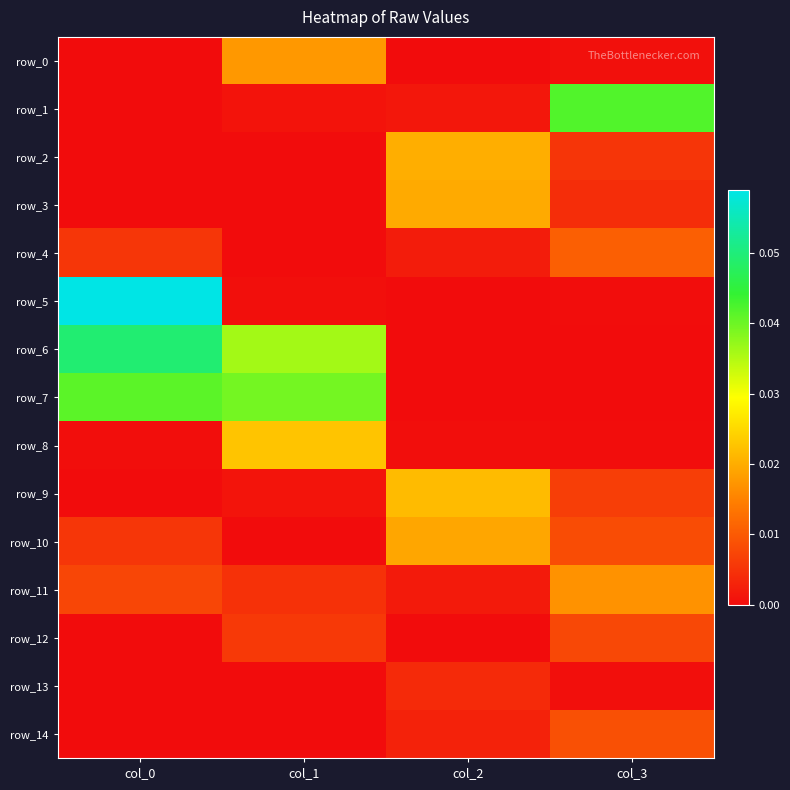

The row_13 series shows 0.0 at col_0. True or false?

True